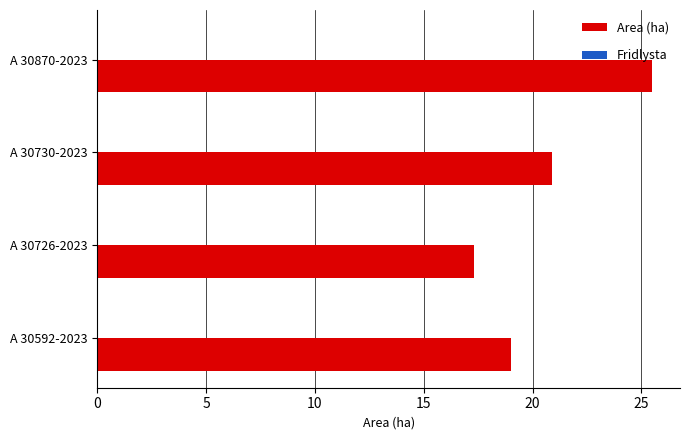

How many categories are shown in the chart?

4